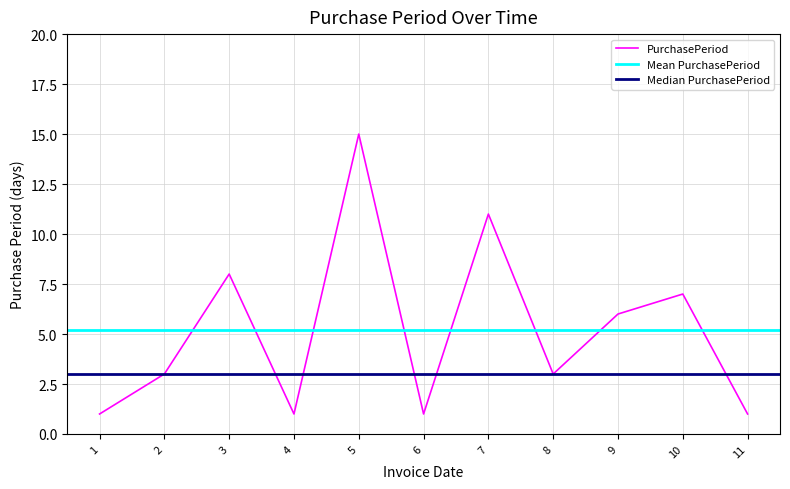

How many points are higher than both their immediate neighbors (excluding endpoints)?

4